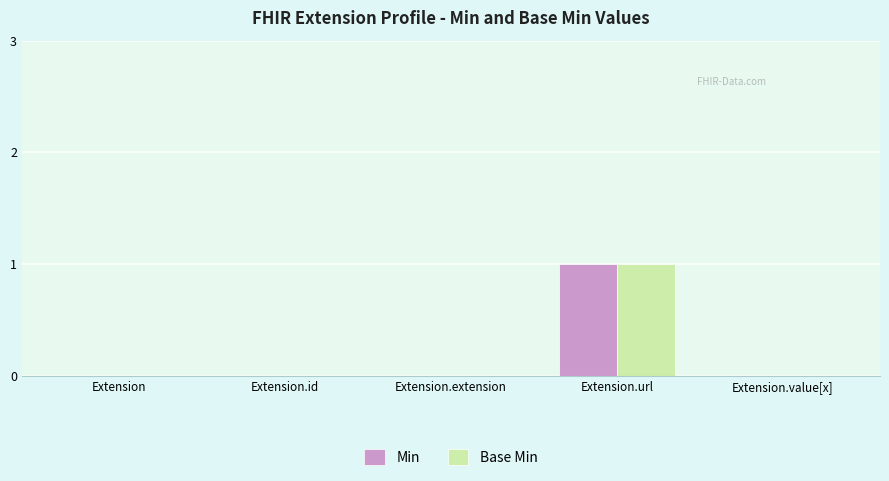

Read the Base Min value at Extension.url.

1